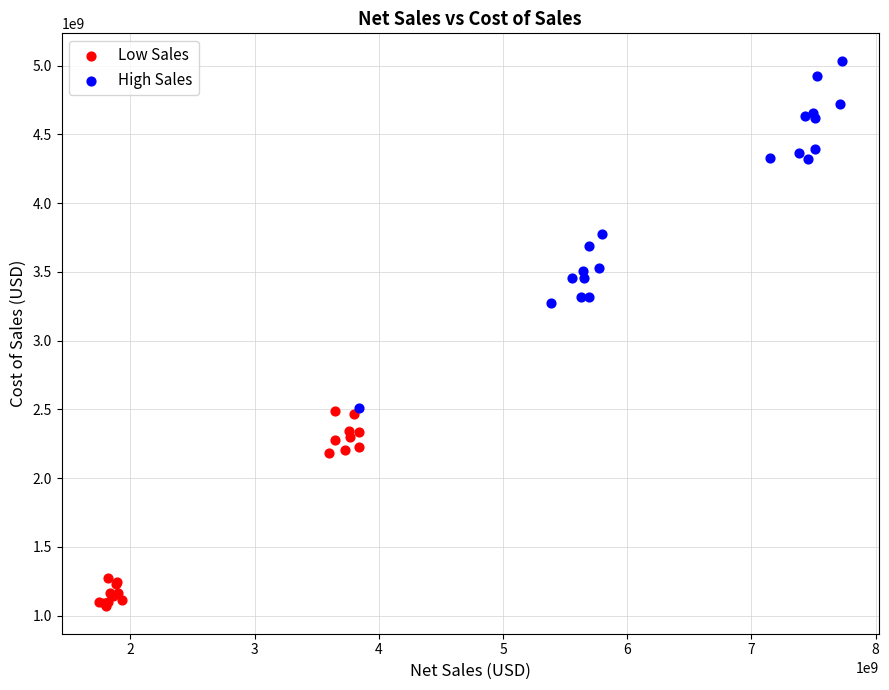

Which series contains the lowest Y value?

Low Sales